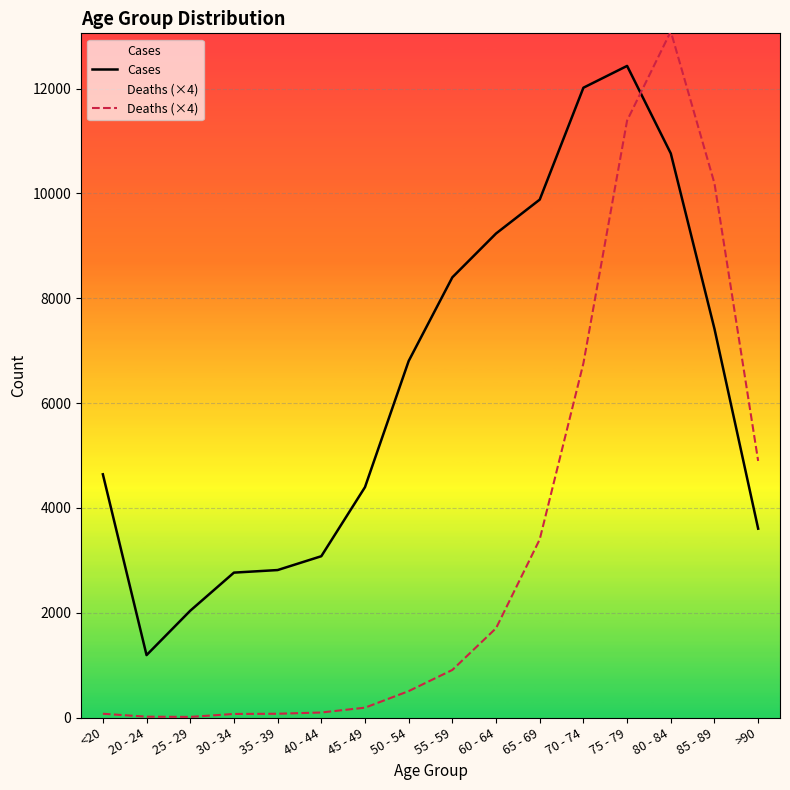

What value does the Deaths (×4) series have at 40 - 44, to the nearest 50?

100